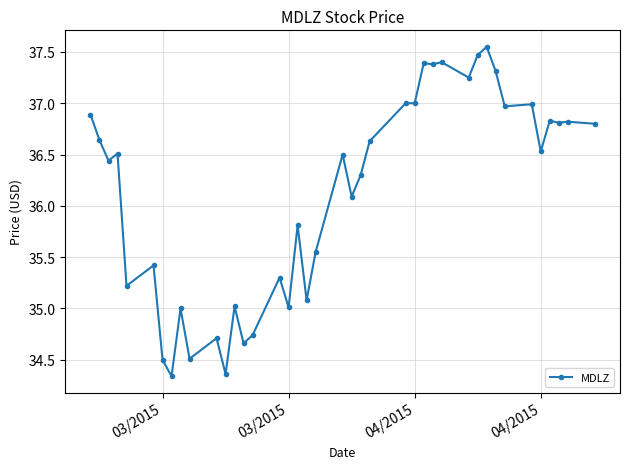

True or false: there are more than 1 points higher than both neighbors.

True